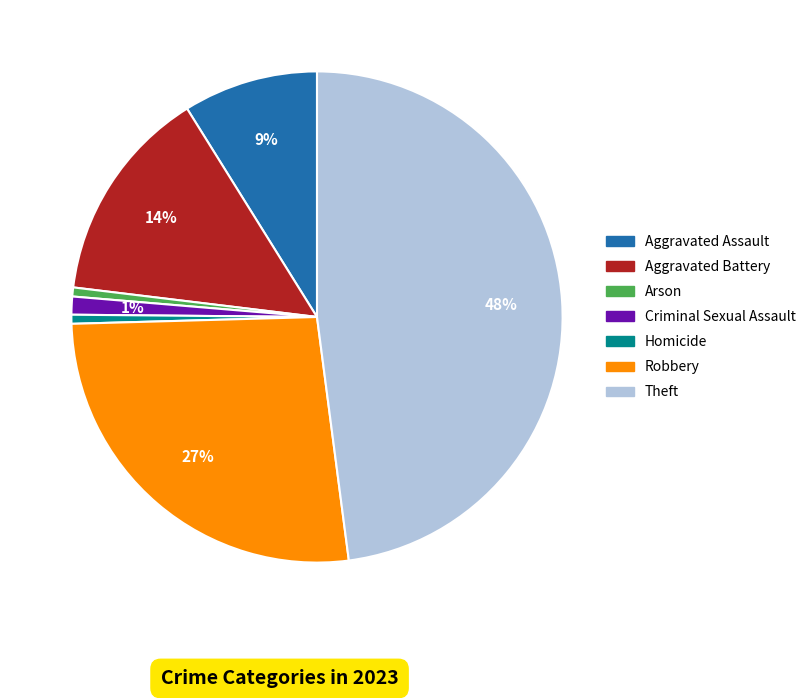

Does Criminal Sexual Assault represent more than half of the total?

No